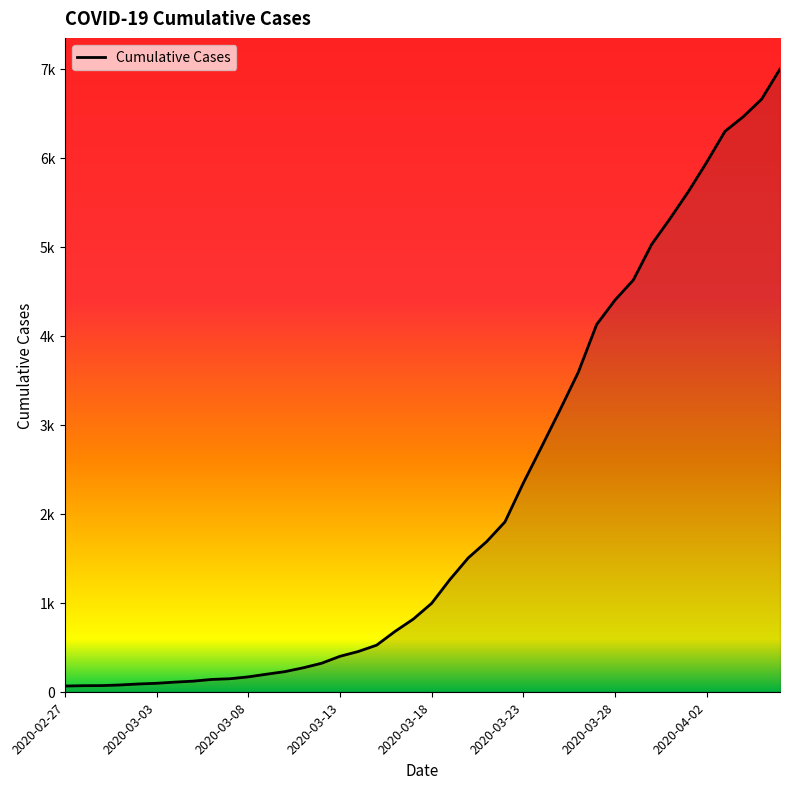

What is the sum of all values?

85676